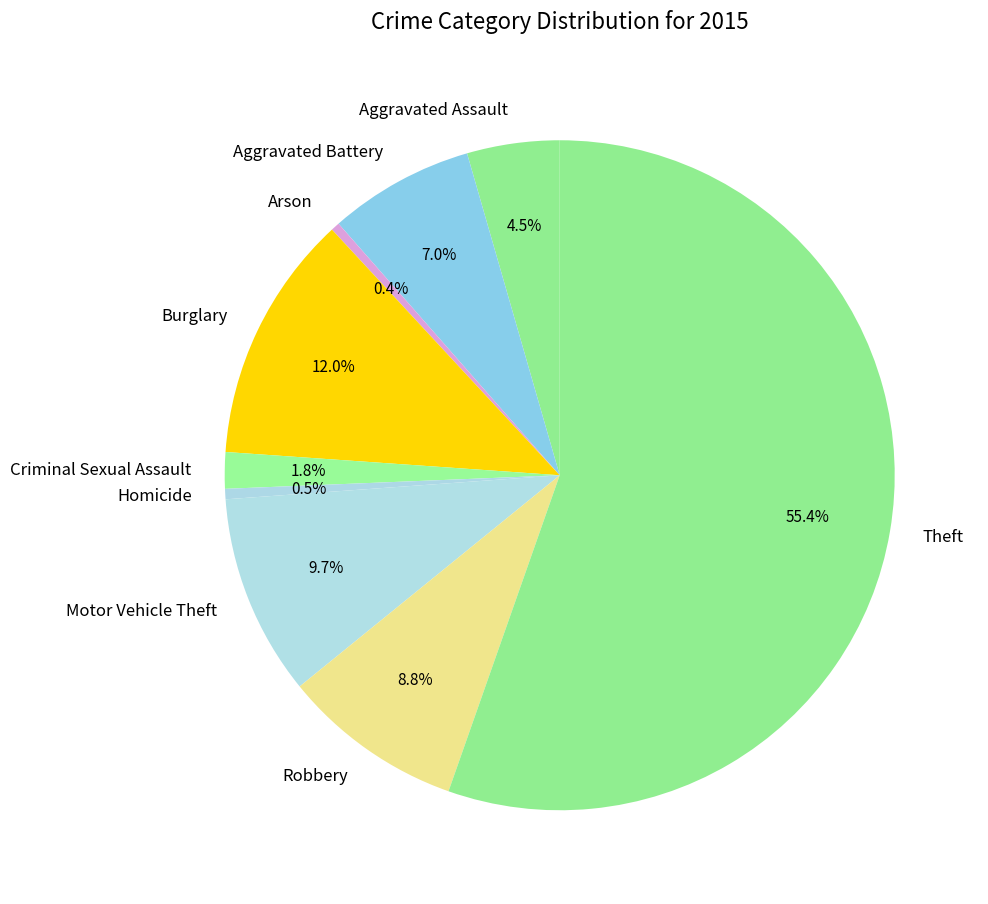

To the nearest percent, what portion does Theft represent?

55%